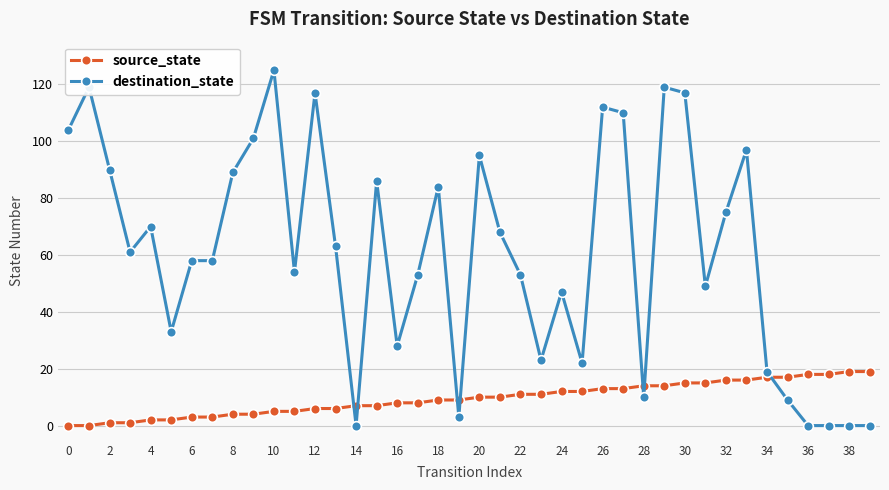

How many values in the source_state series are below 10?

20